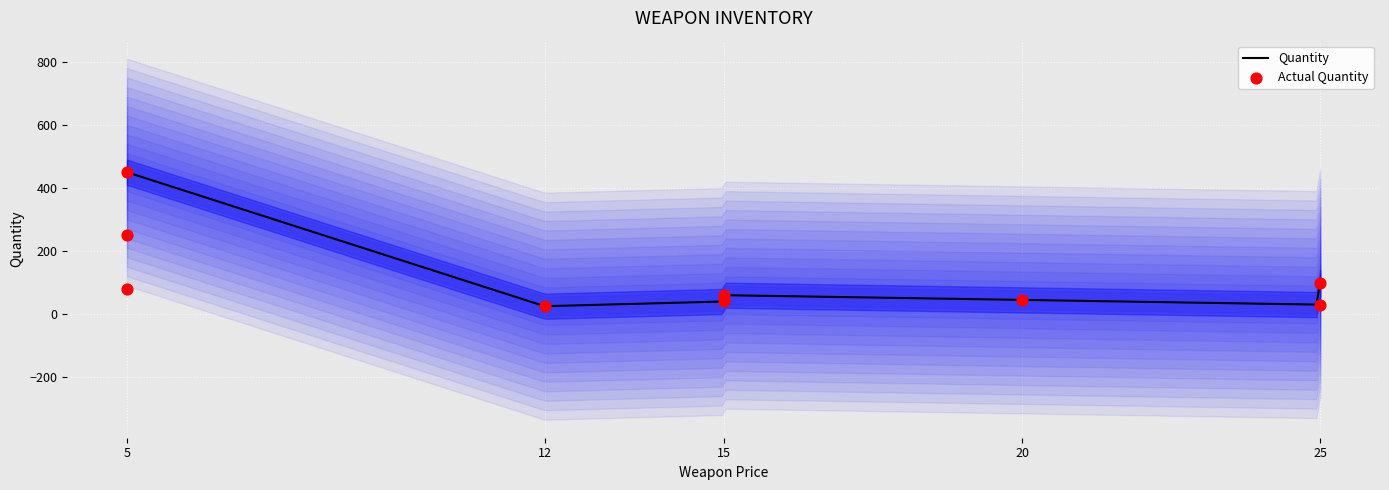

The value of Quantity at 25 is 100.0. True or false?

True